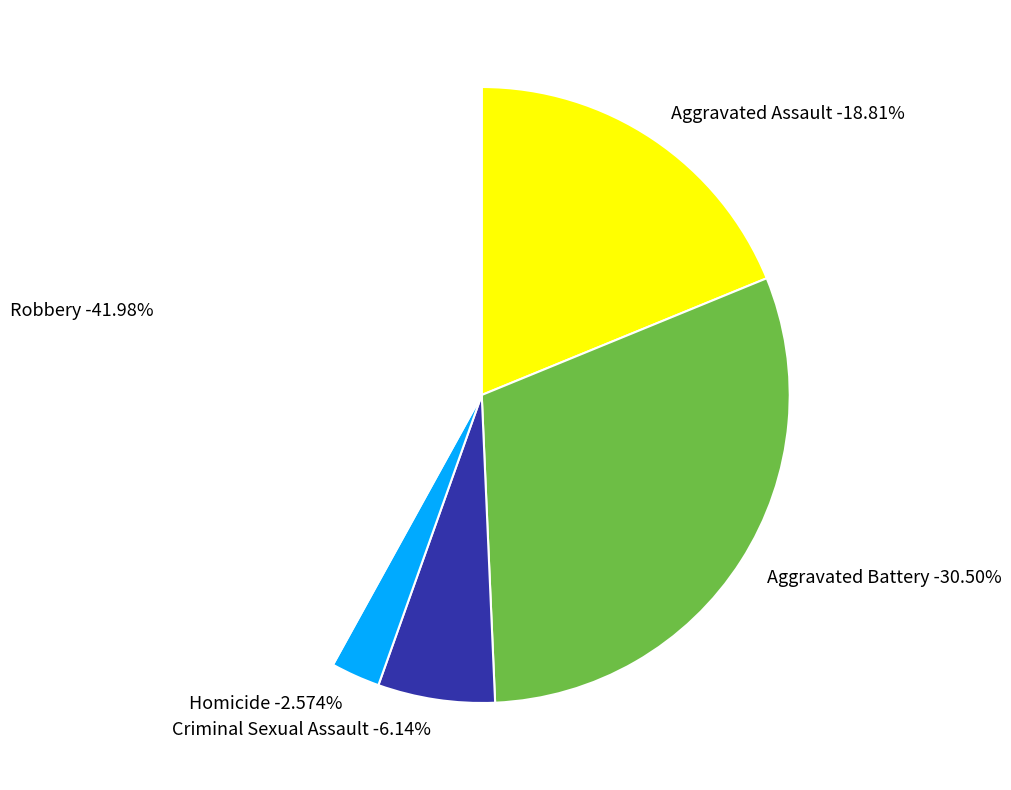

Which slice is the largest?

Robbery